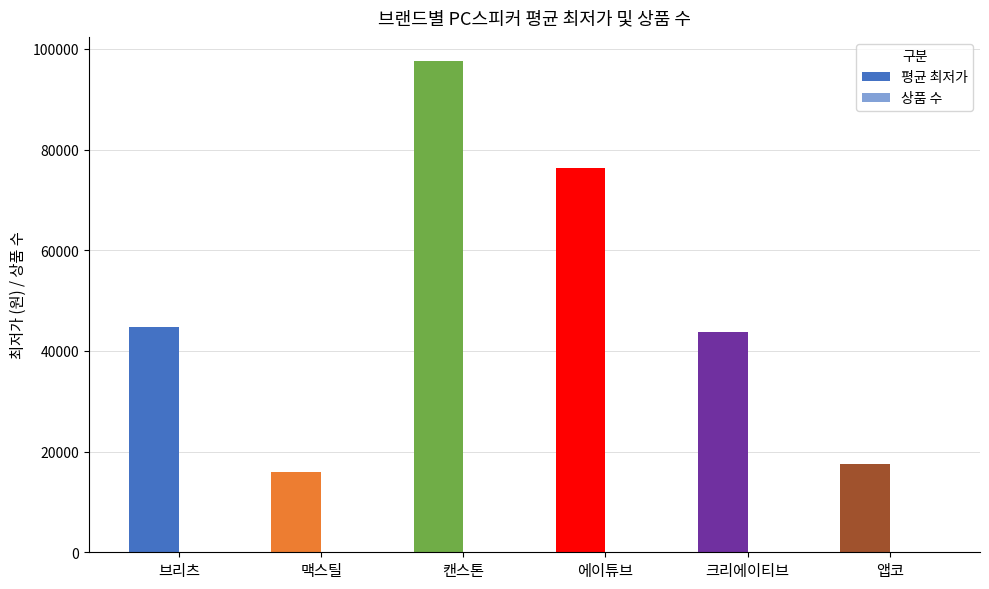

How many groups of bars are there?

6